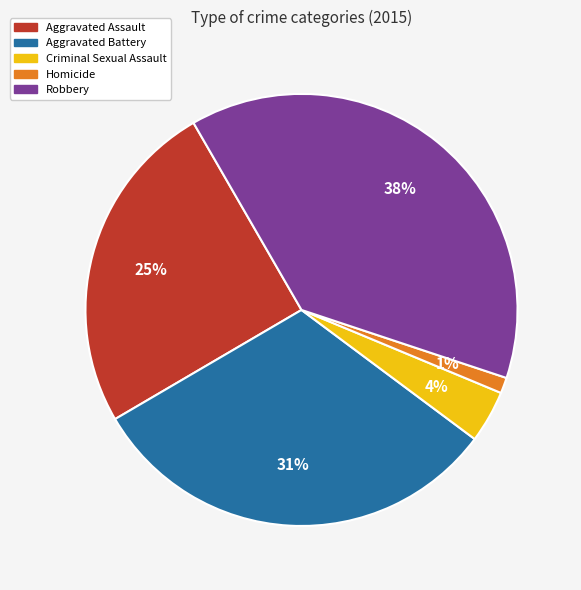

To the nearest percent, what is the difference between the largest and smallest slice percentages?

37%